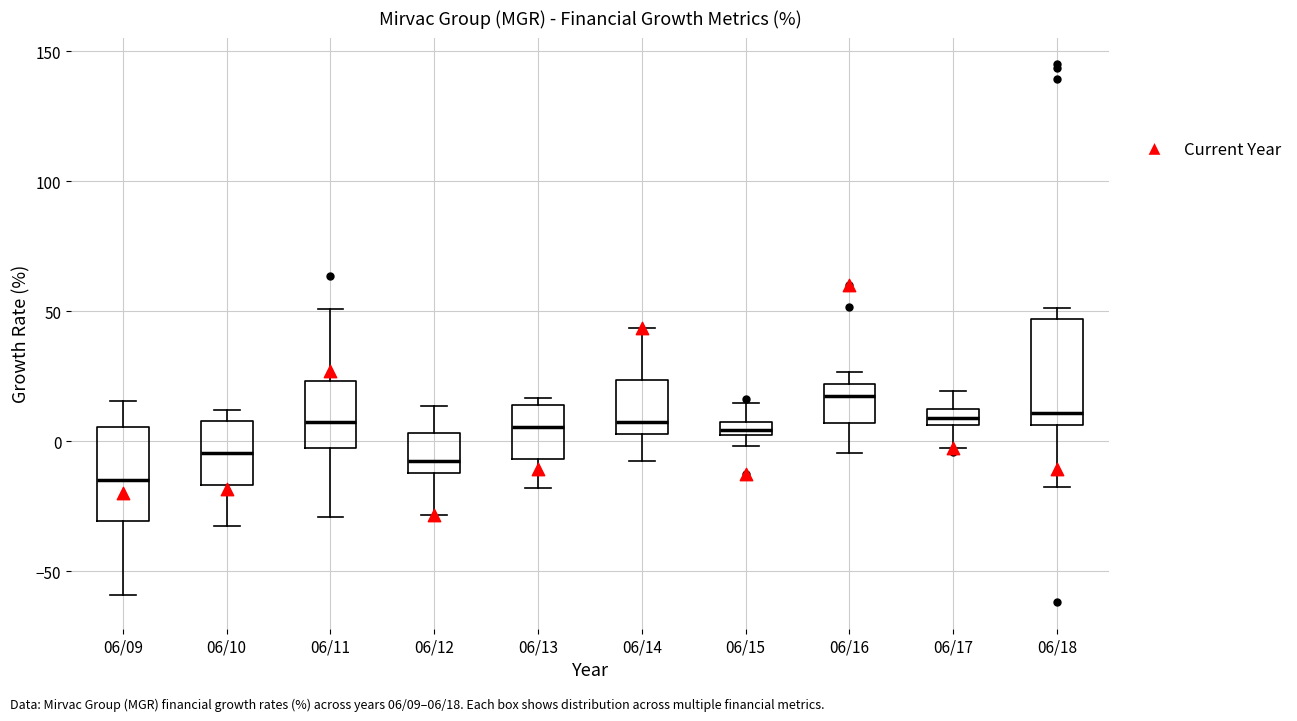

Which box's median line is the highest?

06/16